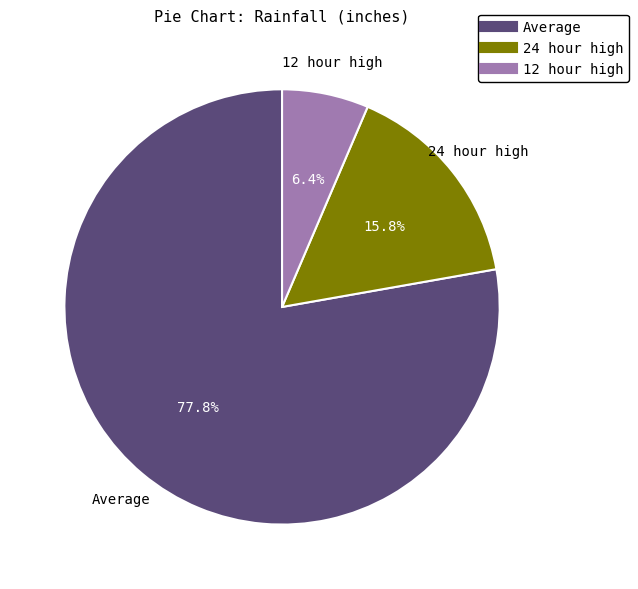

True or false: 12 hour high accounts for 1% of the total.

False